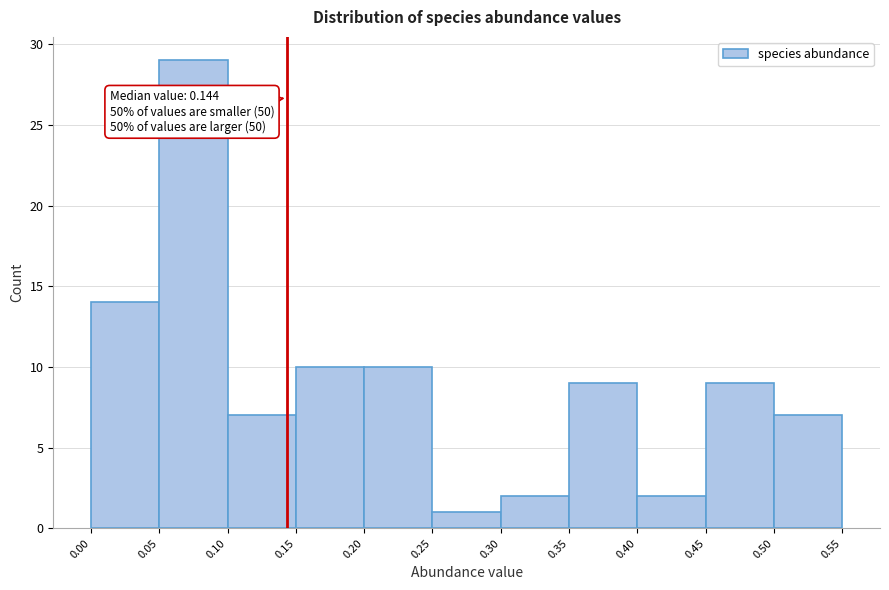

Which range on the x-axis has the tallest bar?

0.05 to 0.10